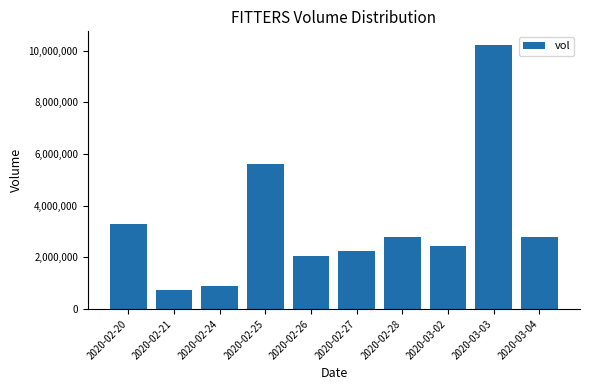

What is the sum of all values?

33158000